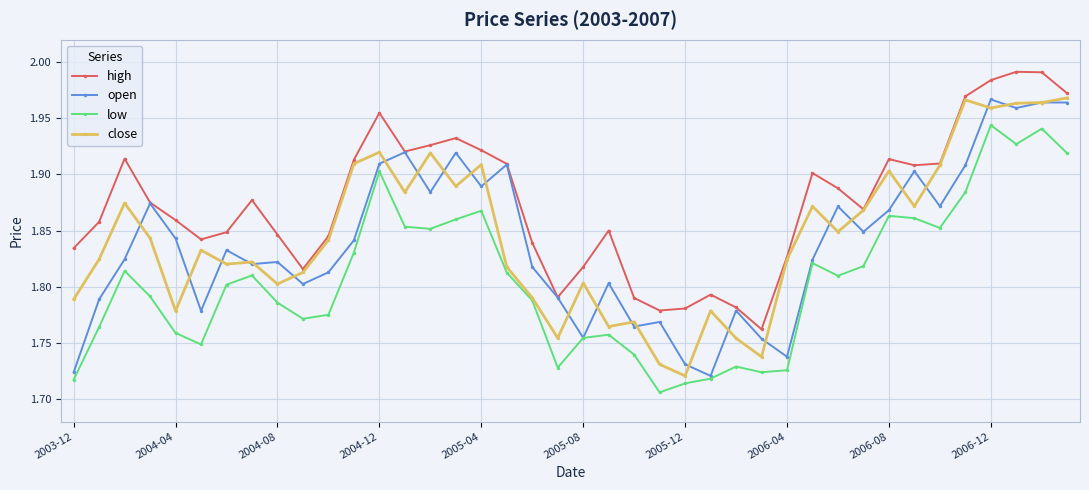

How many series are shown in this chart?

4